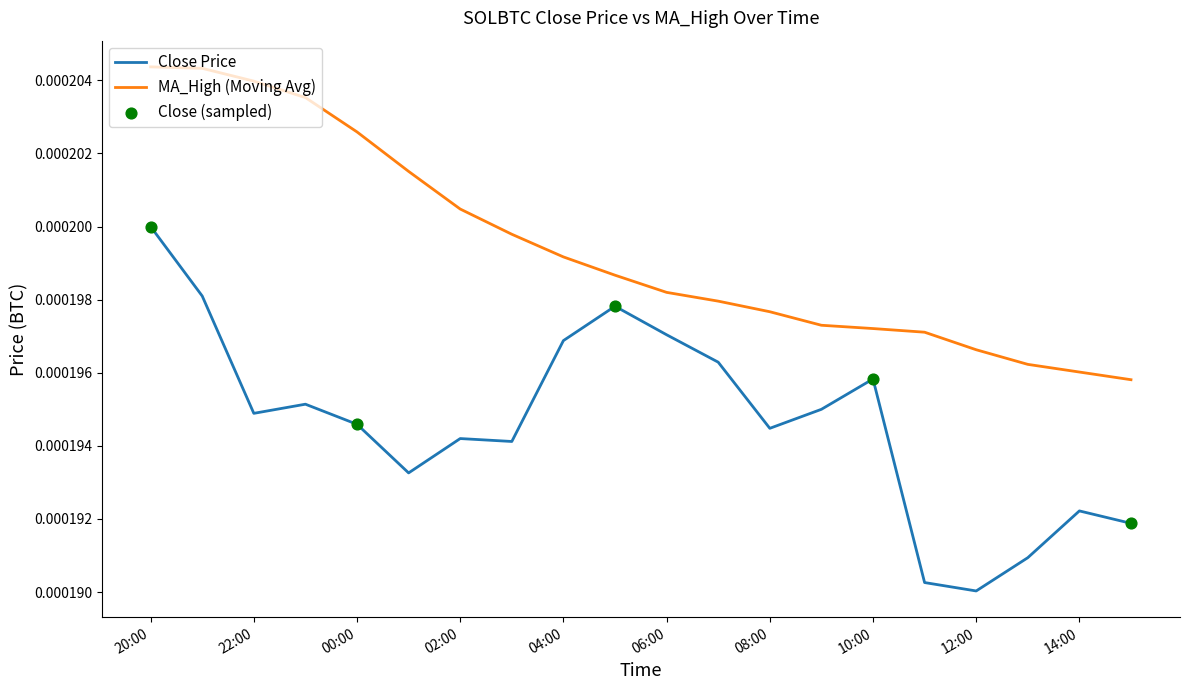

Rank the series by their maximum value, from highest to lowest.

MA_High (Moving Avg), Close Price